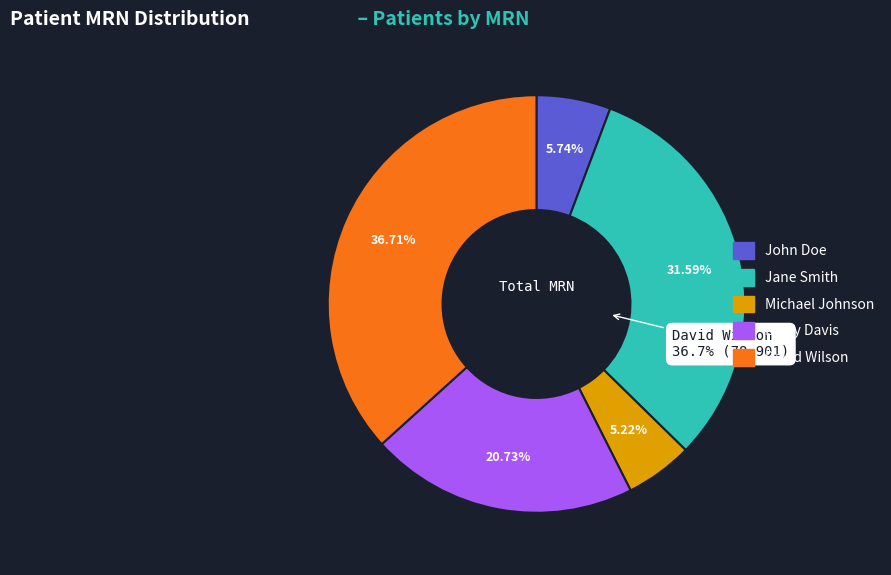

Approximately how many times larger is the value at David Wilson compared to Michael Johnson?

7.0